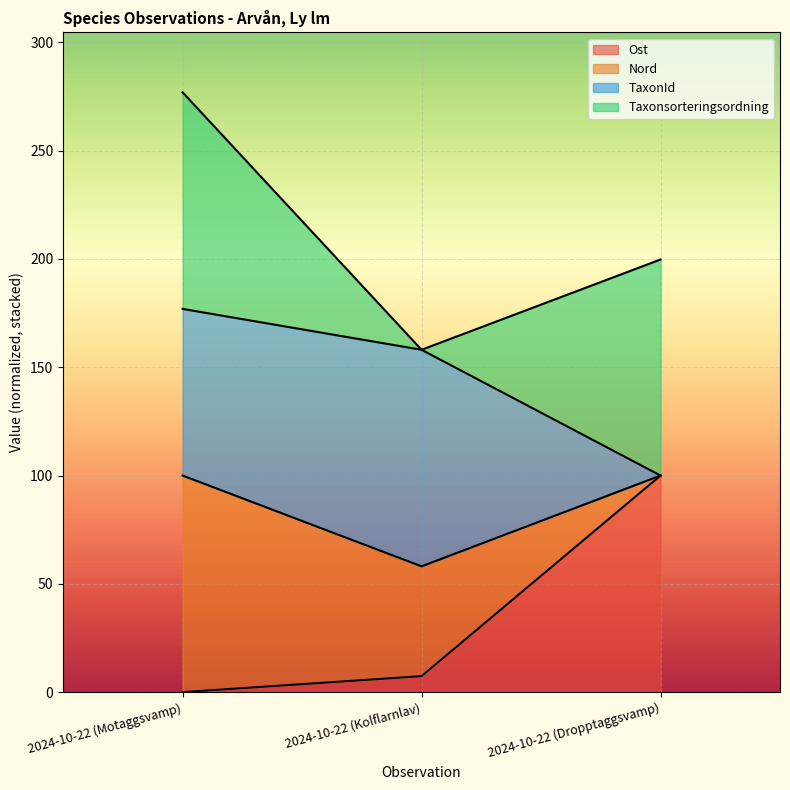

At which label does Ost reach its minimum?

2024-10-22 (Motaggsvamp)